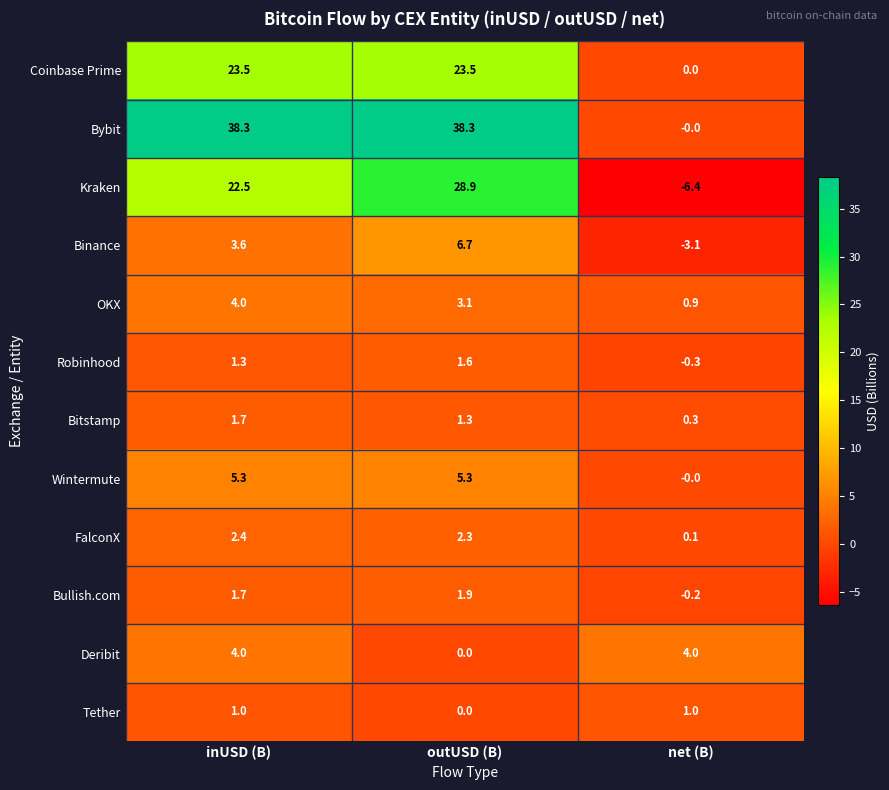

Is it true that Binance equals -1.5 at net (B)?

False